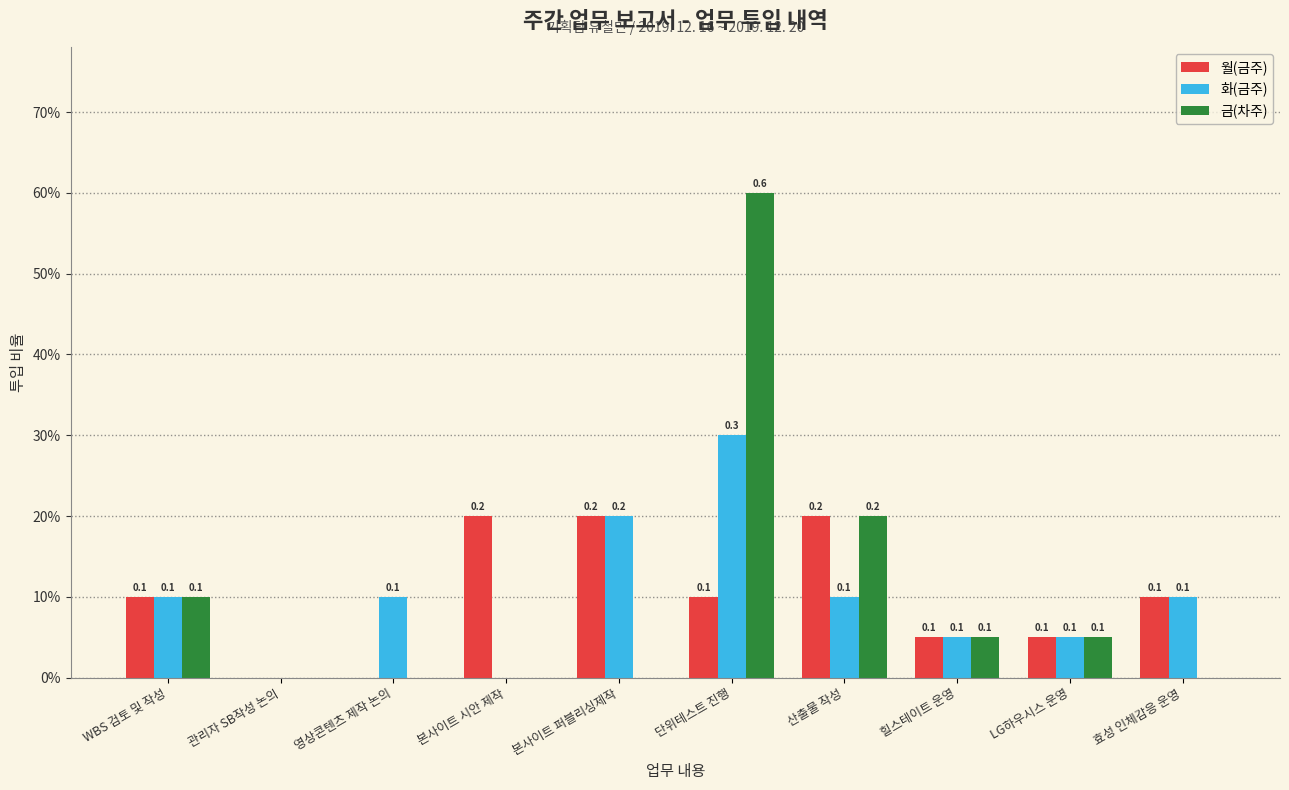

The 화(금주) series shows 0.1 at 산출물 작성. True or false?

True